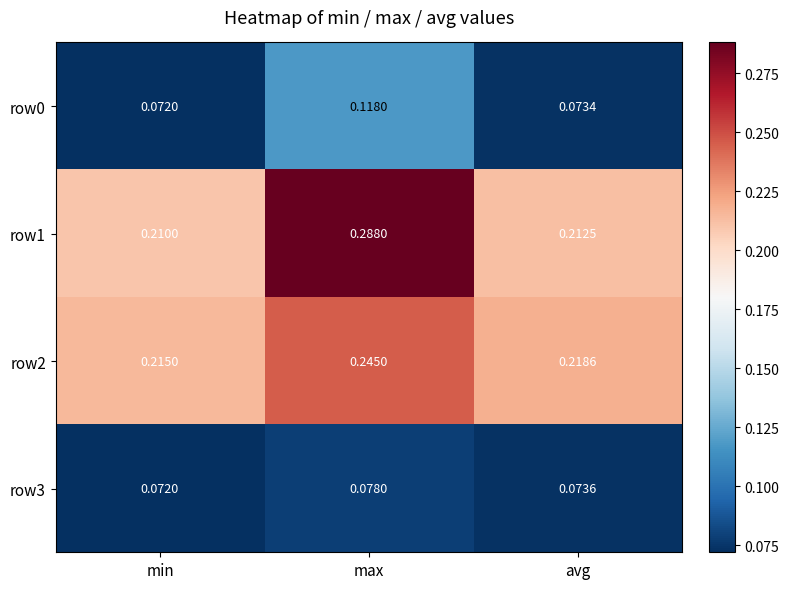

What is the total value across all series at min?

0.6